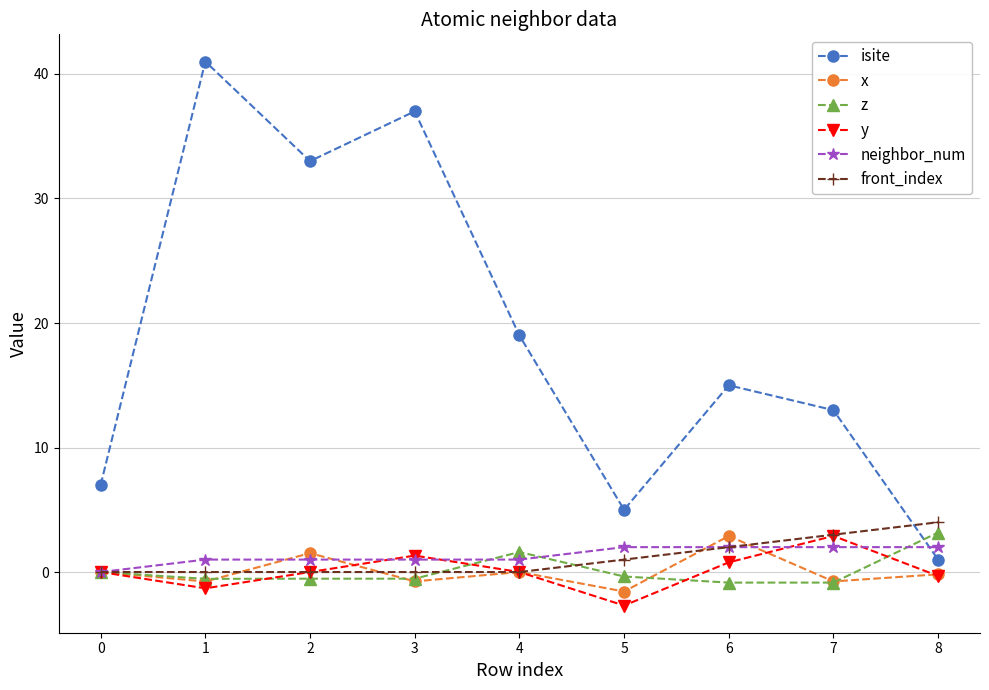

What is the difference between the isite values at 3 and 6?

22.0